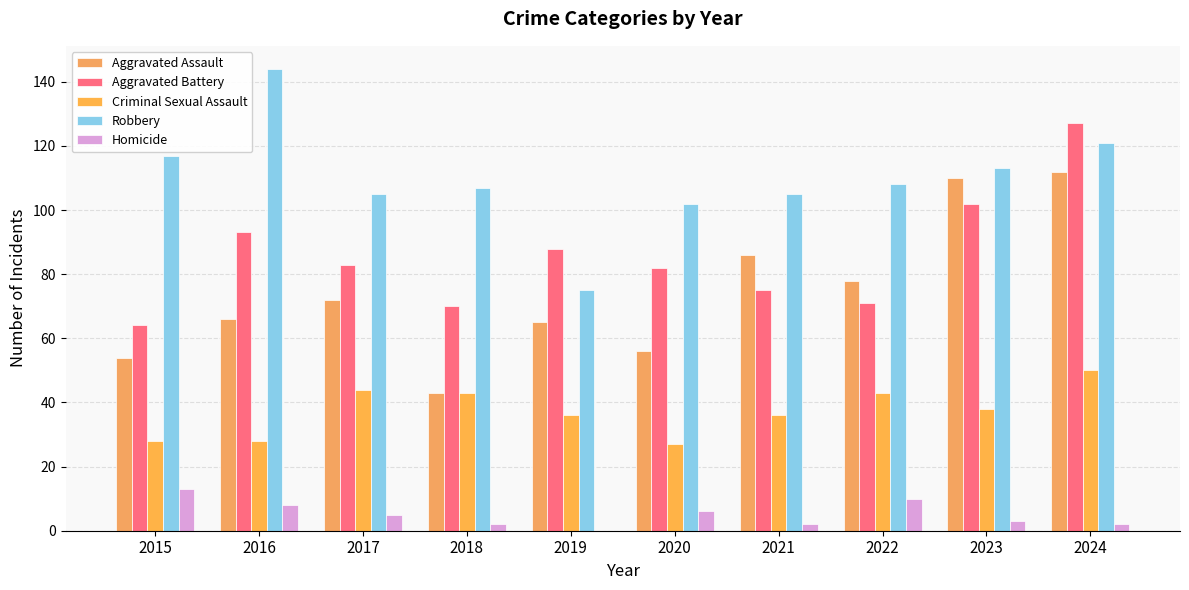

At 2024, list the series in order from largest to smallest.

Aggravated Battery, Robbery, Aggravated Assault, Criminal Sexual Assault, Homicide